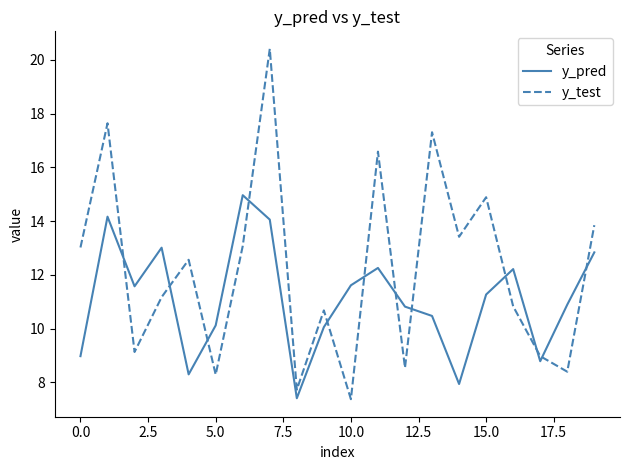

How many values in the y_test series are below 12?

10